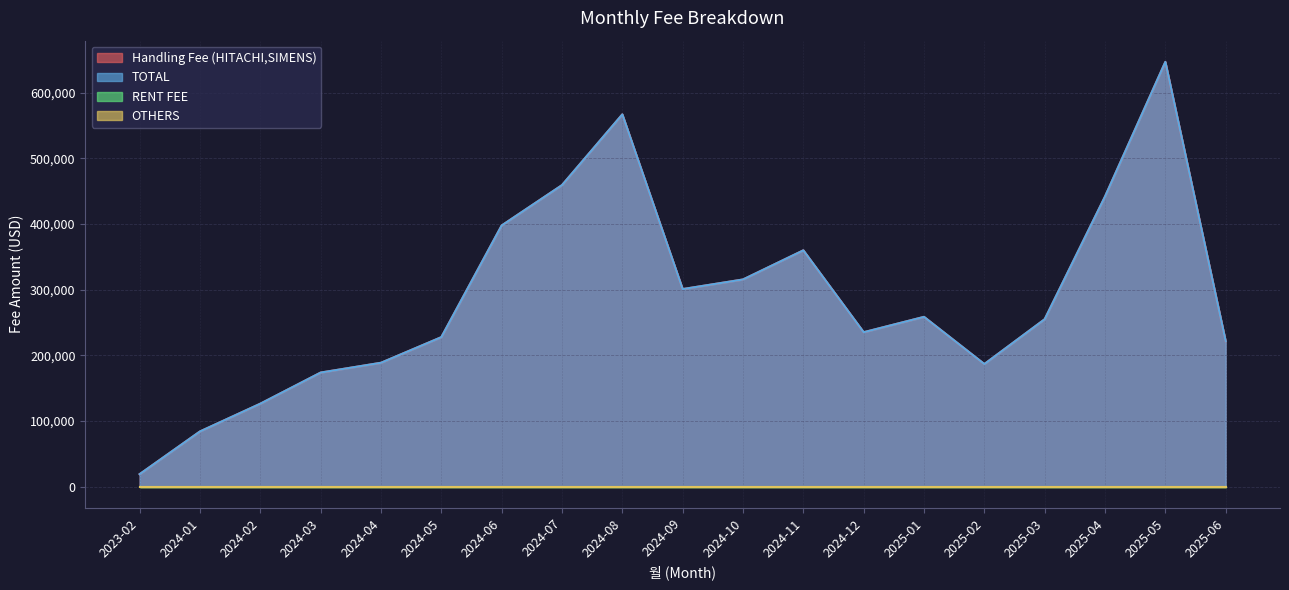

What is the sum of the TOTAL values at 2025-02 and 2024-05?

414388.3